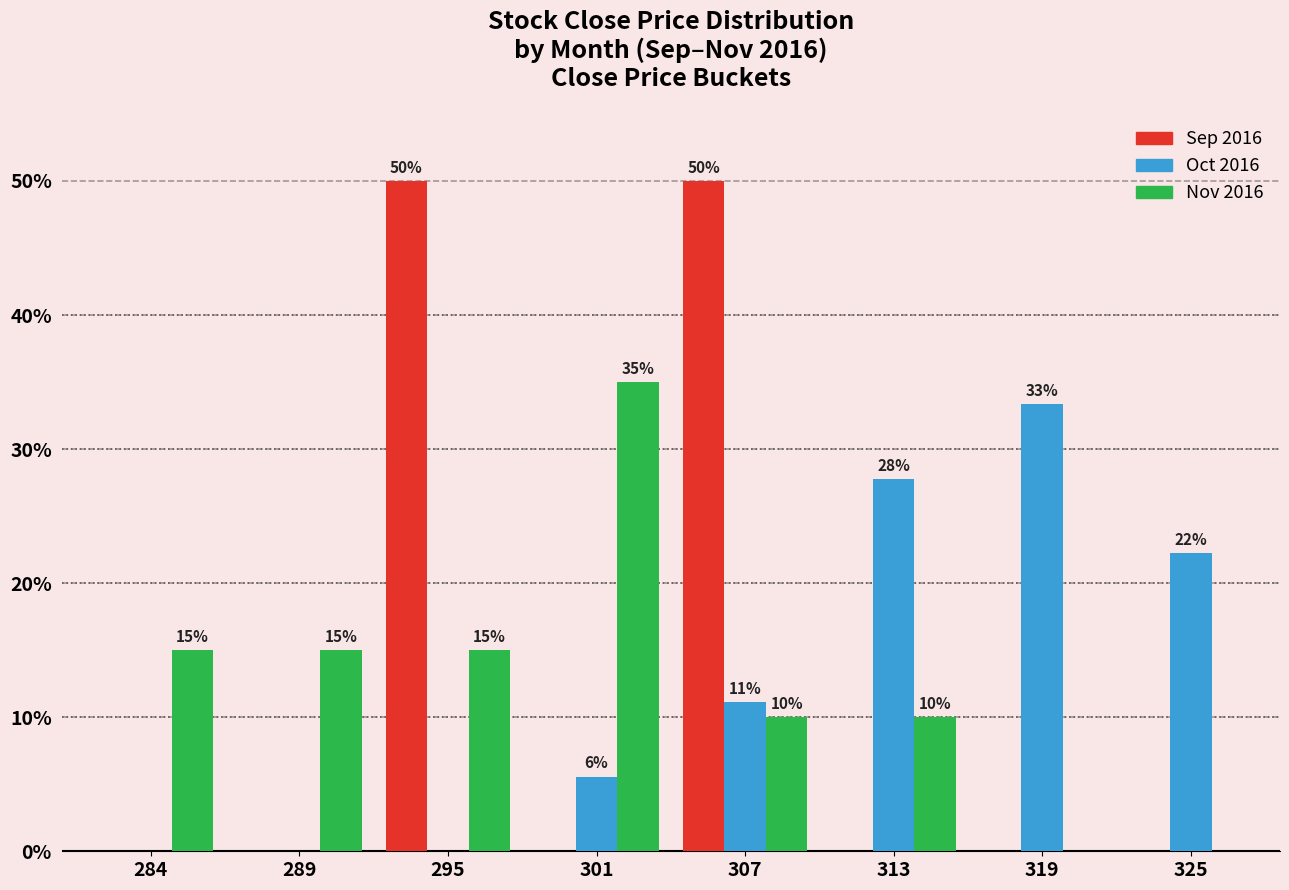

The Sep 2016 series shows 89.7 at 307. True or false?

False